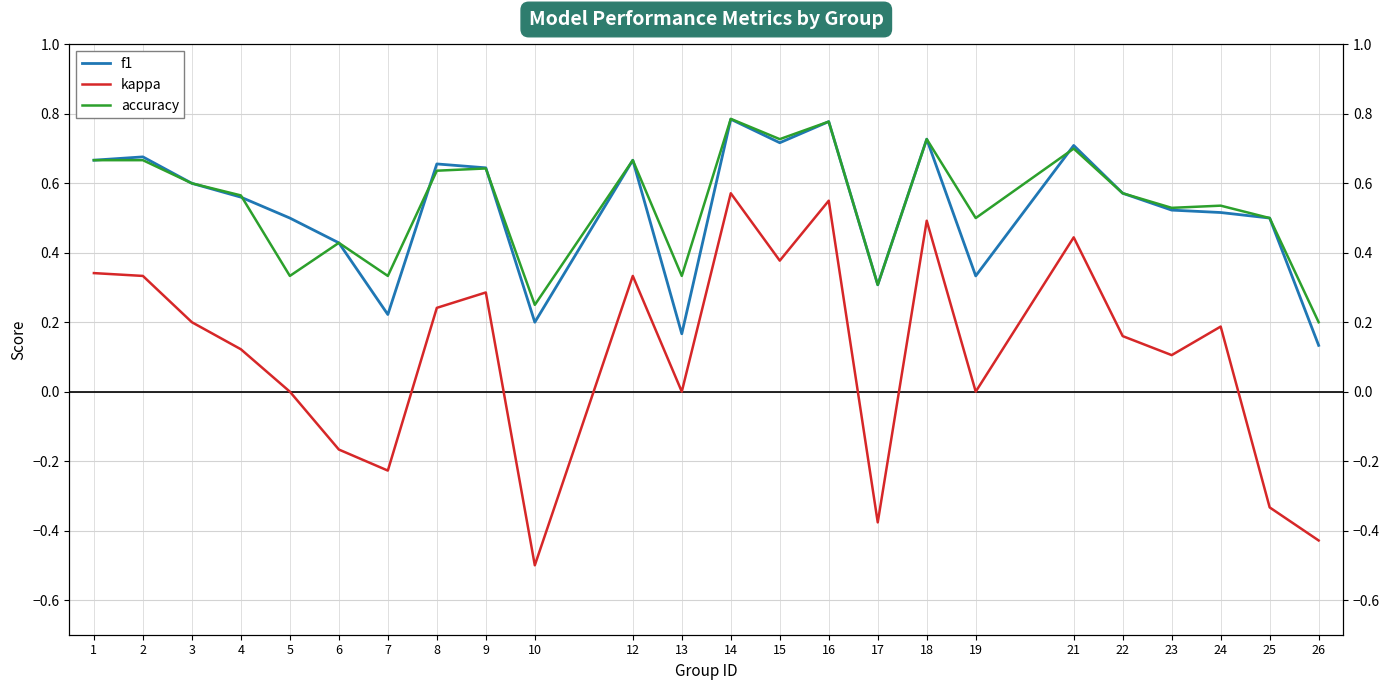

The value of kappa at 18 is 0.5. True or false?

True